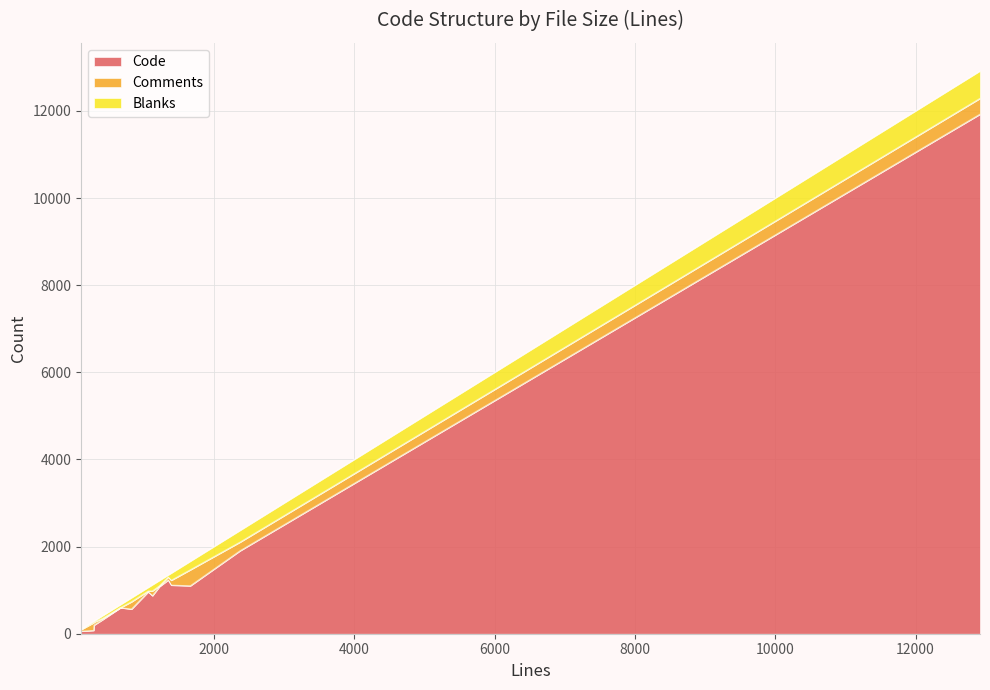

Is it true that Code equals 11926 at 12919?

True